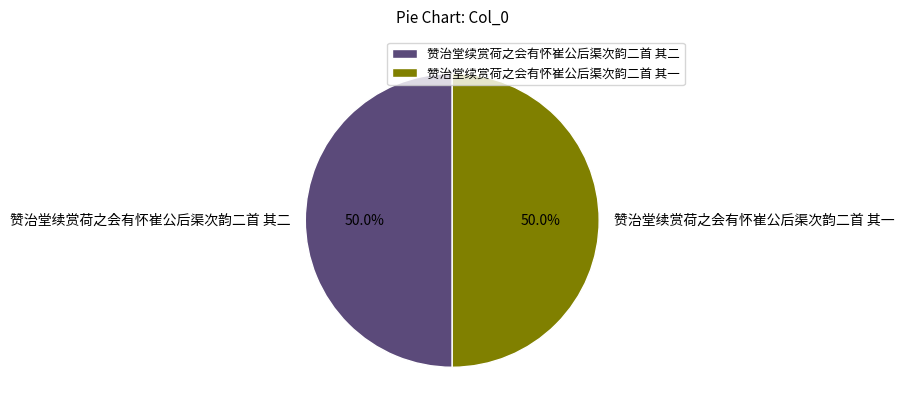

What is the ratio of the value at 赞治堂续赏荷之会有怀崔公后渠次韵二首 其一 to the value at 赞治堂续赏荷之会有怀崔公后渠次韵二首 其二?

1.0